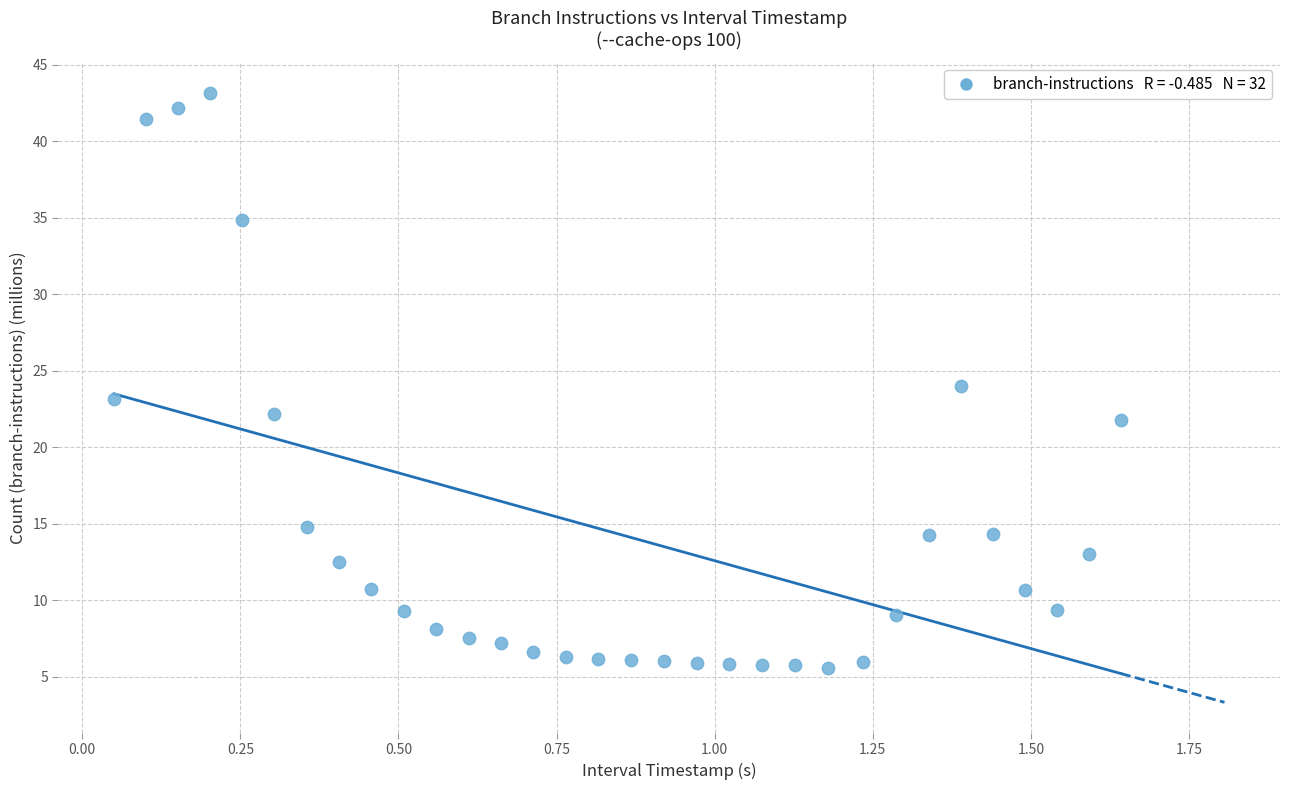

What is the range of X values (max minus min)?

1.6